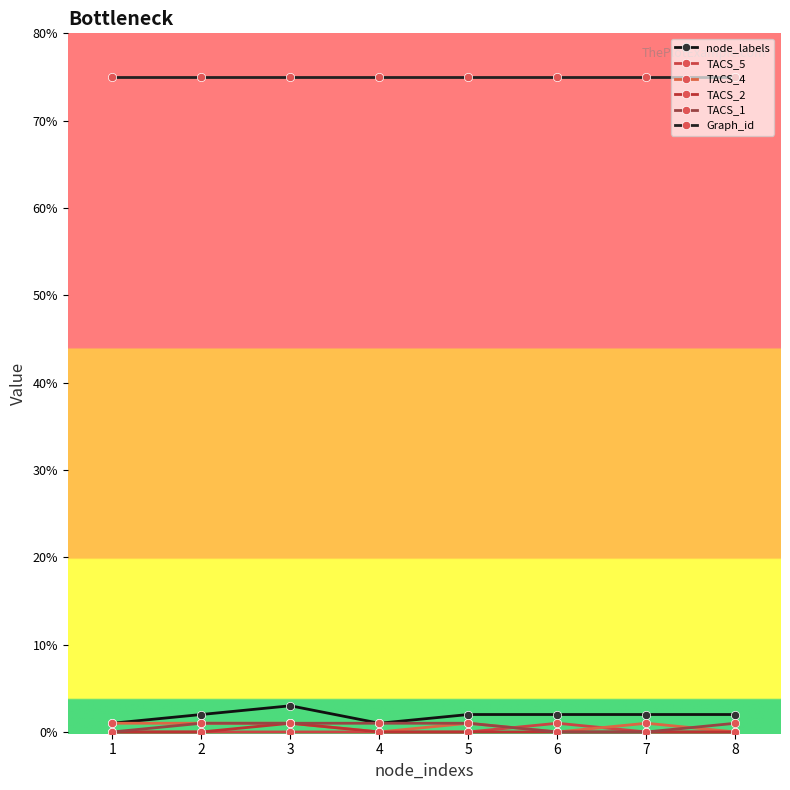

The value of TACS_5 at 3 is 0. True or false?

True